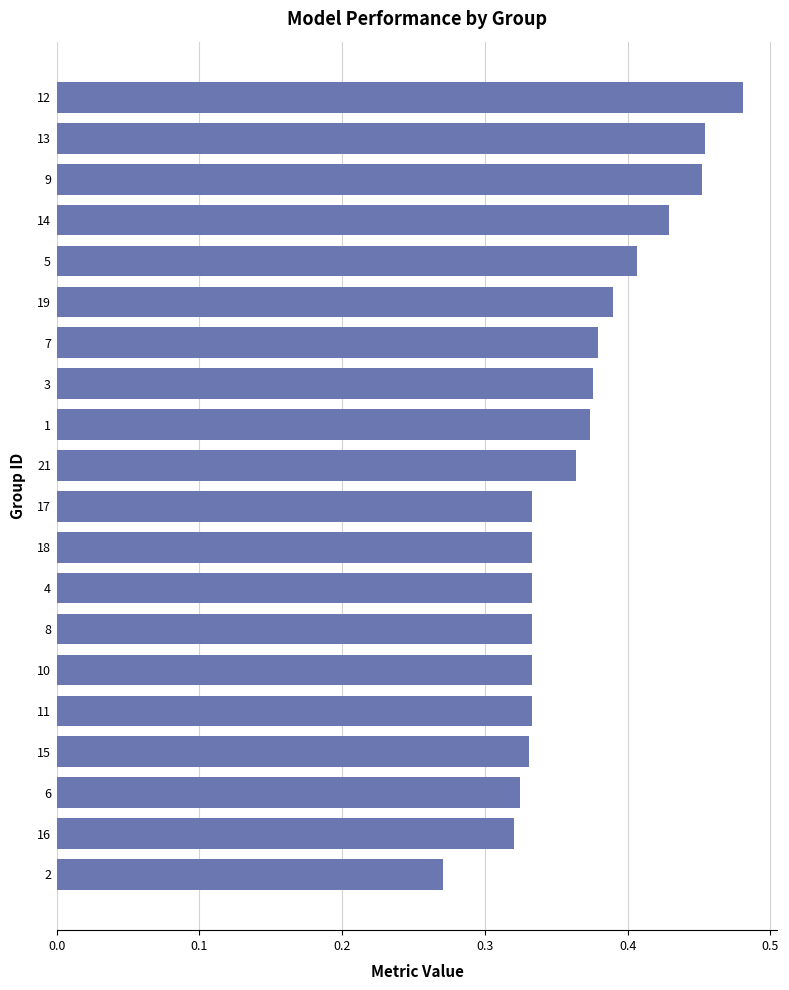

What is the change in value from 2 to 8?

+0.1